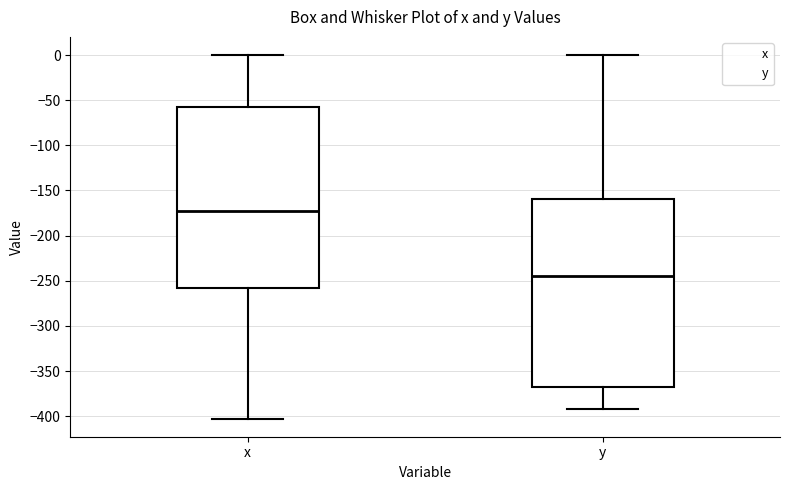

Which box has the highest median line?

x